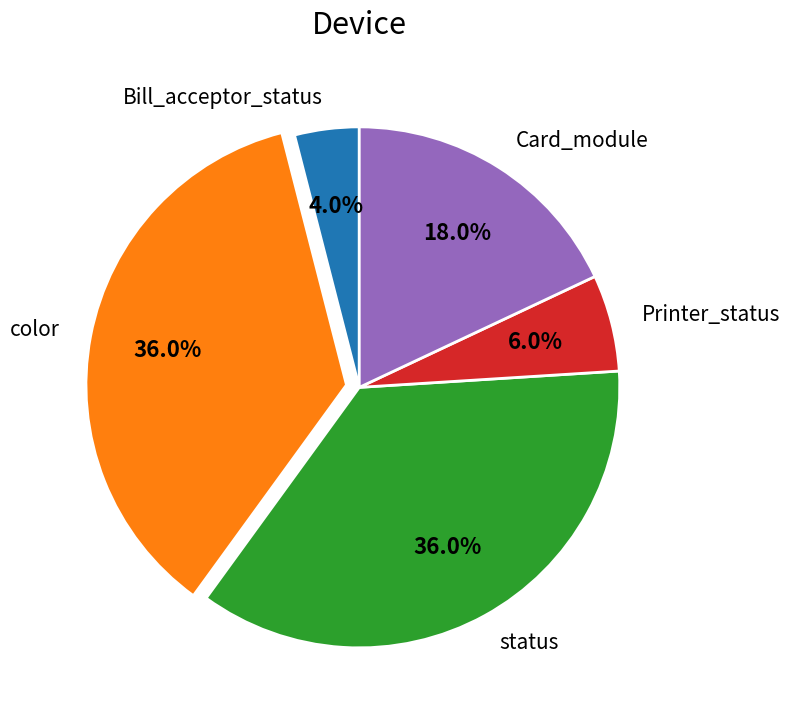

To the nearest percent, what is the difference between the Bill_acceptor_status and status slice percentages?

32%